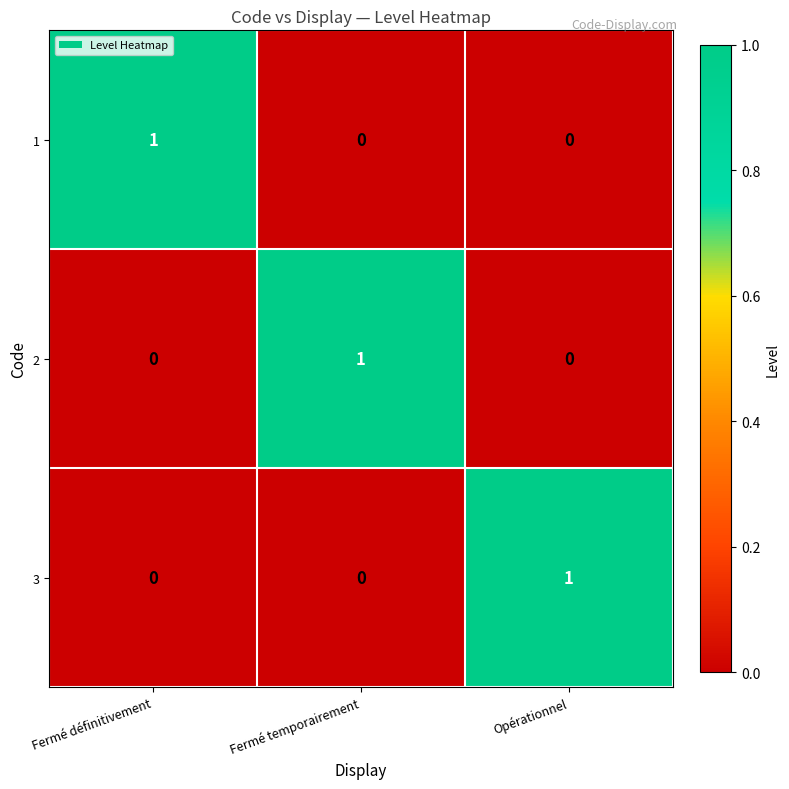

Is the value of 3 at Opérationnel greater than the value of 2 at Opérationnel?

Yes